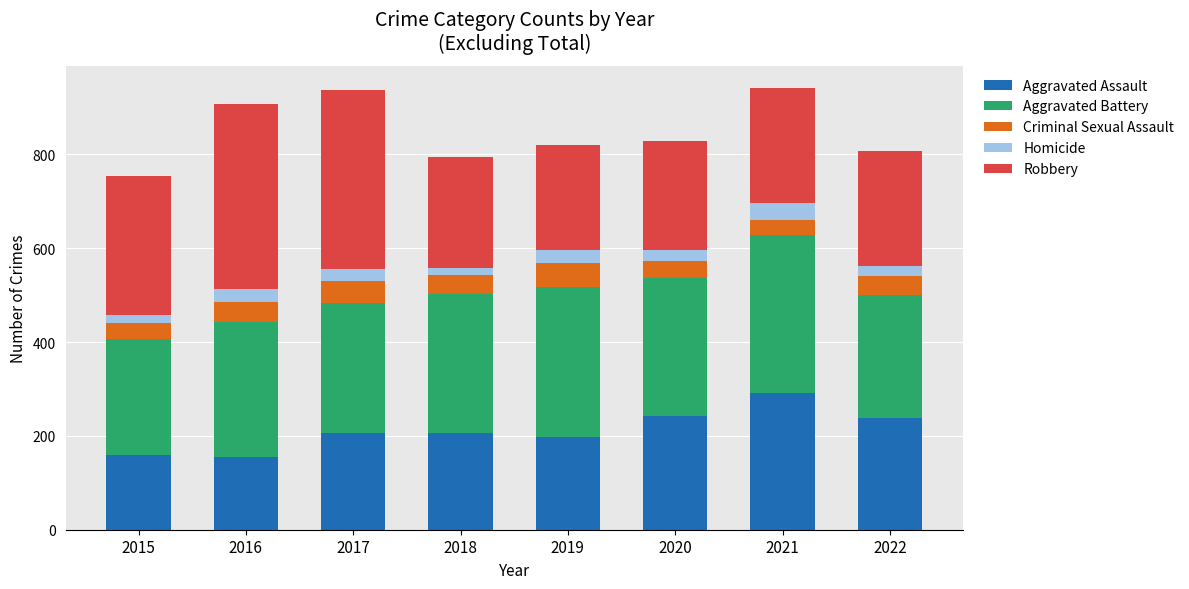

Is it true that Aggravated Assault equals 108 at 2018?

False